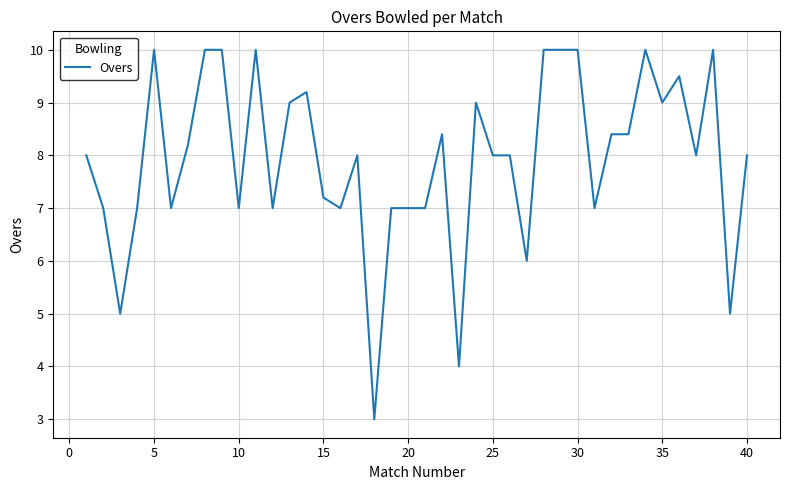

What is the smallest value displayed?

3.0